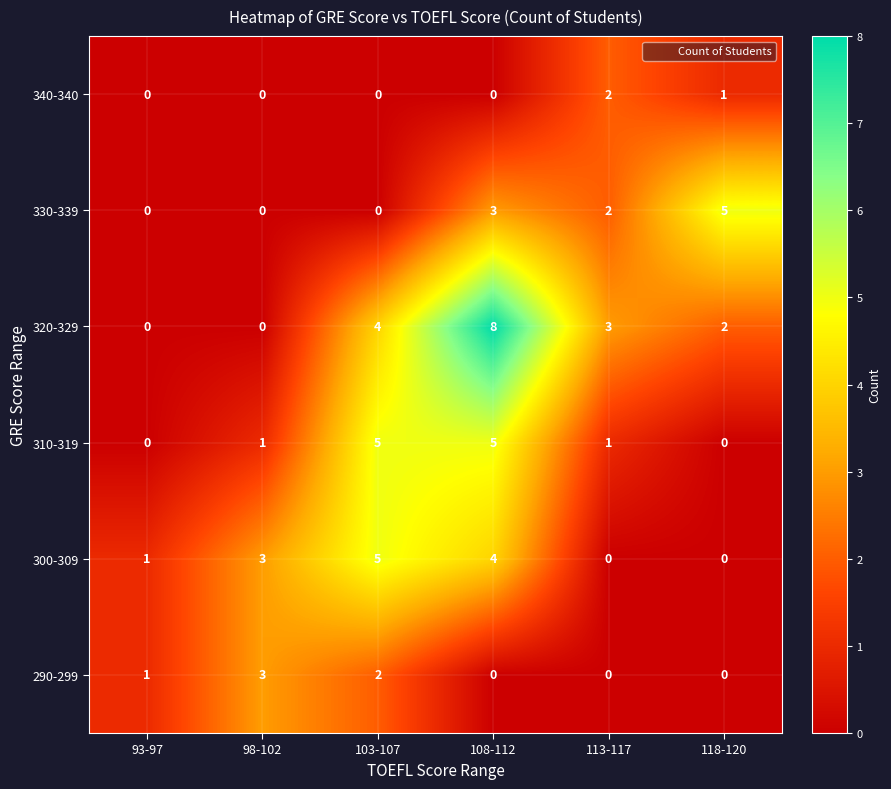

Which series has the largest total across all categories?

320-329